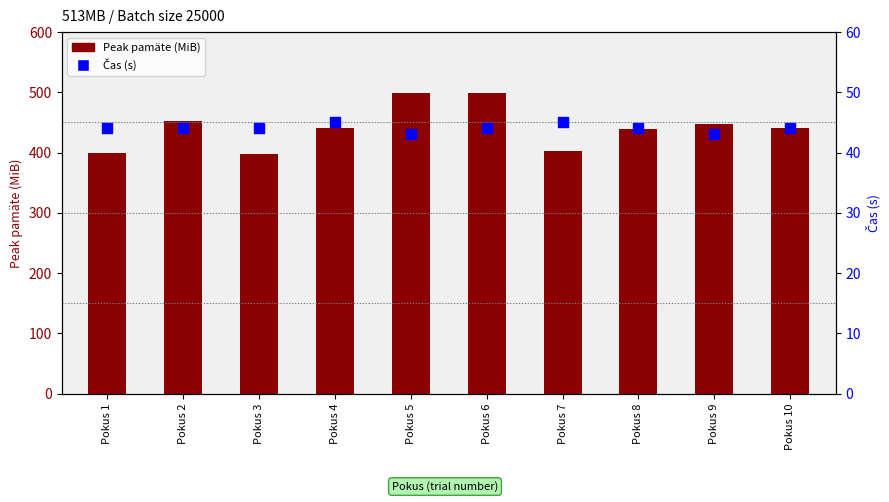

What is the total value across all series at Pokus 10?

484